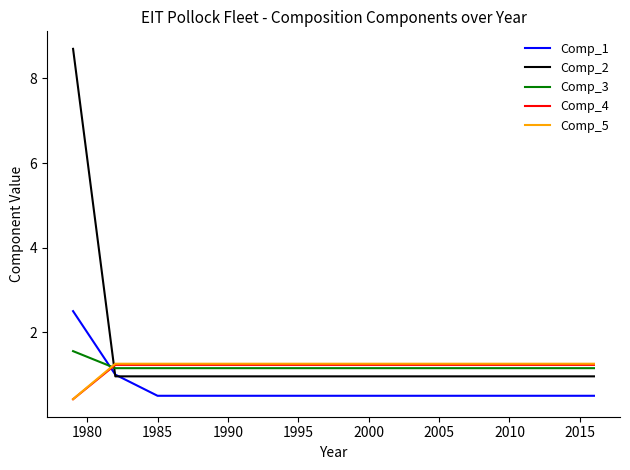

Which series has the largest range (max minus min)?

Comp_2